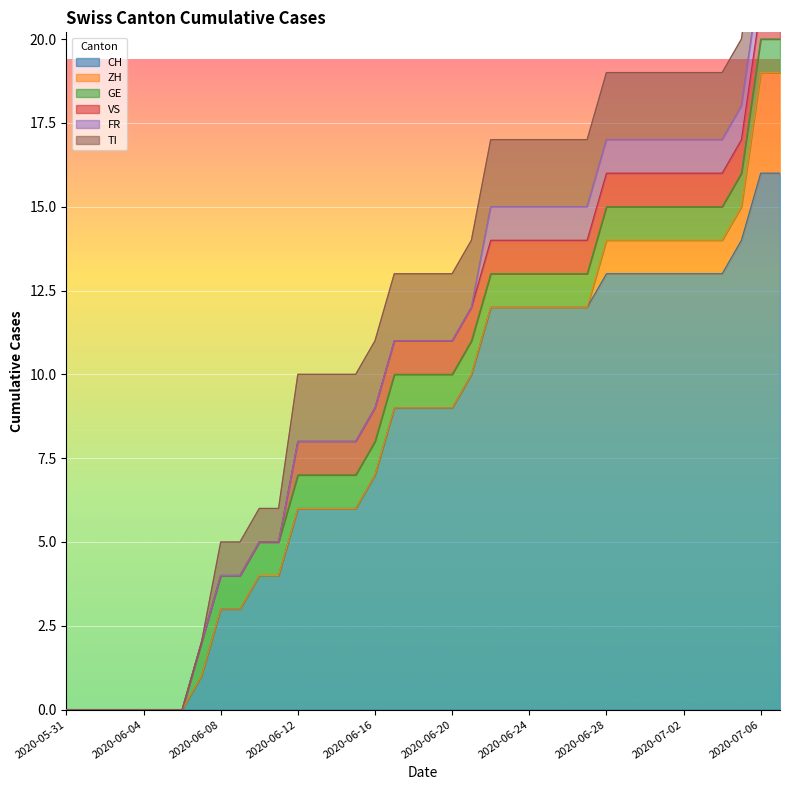

Which series has the largest range (max minus min)?

CH